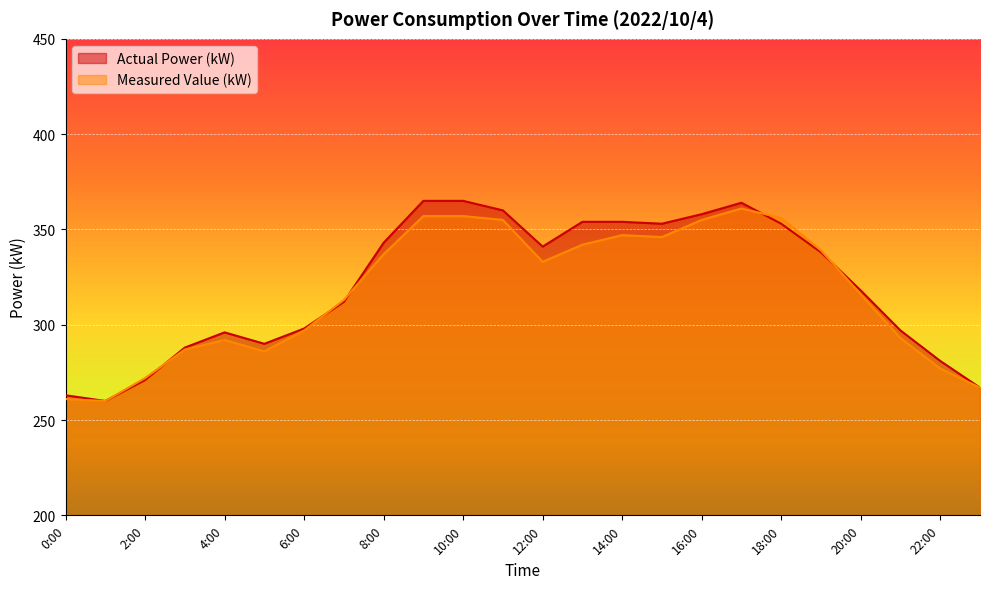

How many values in the Actual Power (kW) series exceed 338?

11